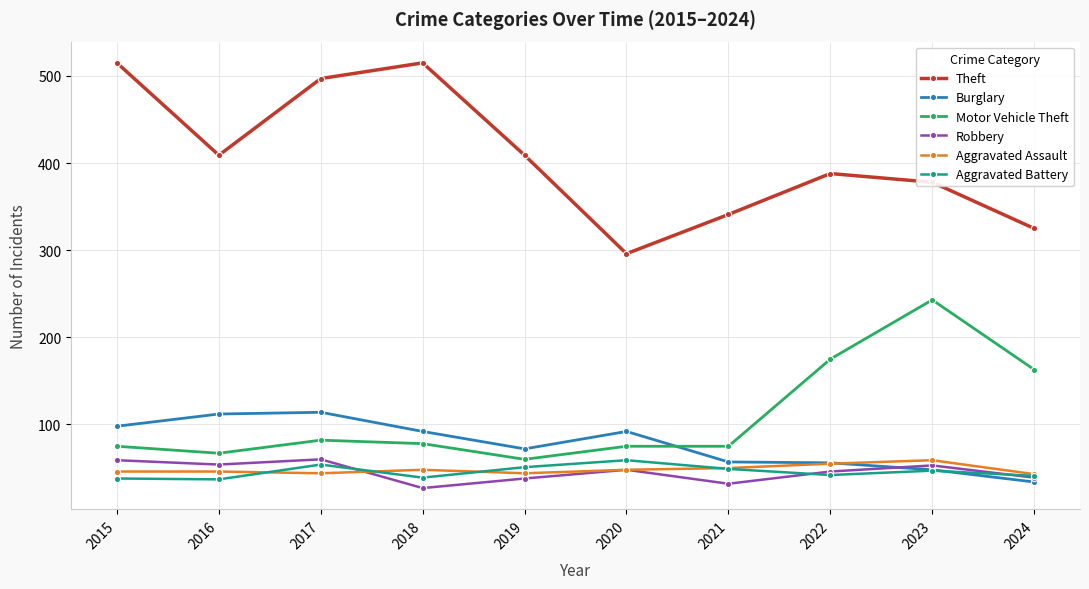

What is the difference between the maximum and minimum values in the Burglary series?

80